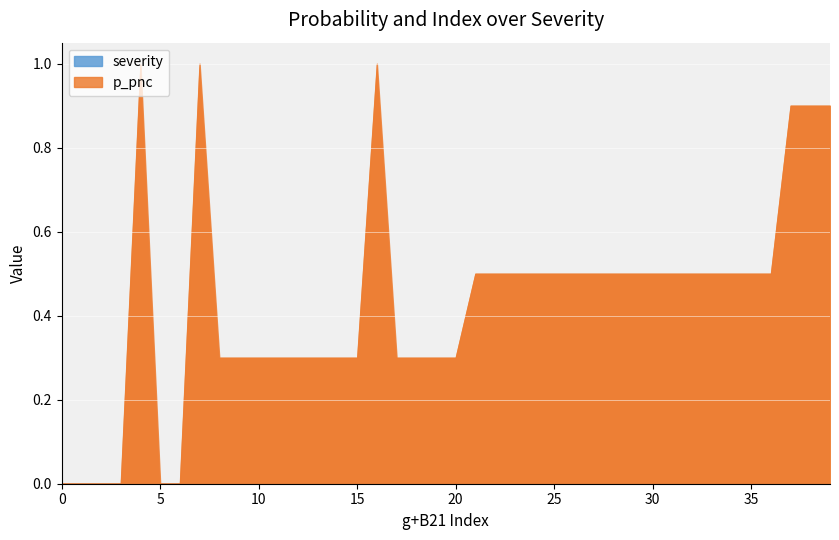

Reading left to right, what are all the values shown in this chart?

g+B21: 0.0	1.0	2.0	3.0	4.0	5.0	6.0	7.0	8.0	9.0	10.0	11.0	12.0	13.0	14.0	15.0	16.0	17.0	18.0	19.0	20.0	21.0	22.0	23.0	24.0	25.0	26.0	27.0	28.0	29.0	30.0	31.0	32.0	33.0	34.0	35.0	36.0	37.0	38.0	39.0
p_pnc: 0.0	0.0	0.0	0.0	1.0	0.0	0.0	1.0	0.3	0.3	0.3	0.3	0.3	0.3	0.3	0.3	1.0	0.3	0.3	0.3	0.3	0.5	0.5	0.5	0.5	0.5	0.5	0.5	0.5	0.5	0.5	0.5	0.5	0.5	0.5	0.5	0.5	0.9	0.9	0.9
severity: 0.0	0.0	0.0	0.0	0.0	0.0	0.0	0.0	0.0	0.0	0.0	0.0	0.0	0.0	0.0	0.0	0.0	0.0	0.0	0.0	0.0	0.0	0.0	0.0	0.0	0.0	0.0	0.0	0.0	0.0	0.0	0.0	0.0	0.0	0.0	0.0	0.0	0.0	0.0	0.0